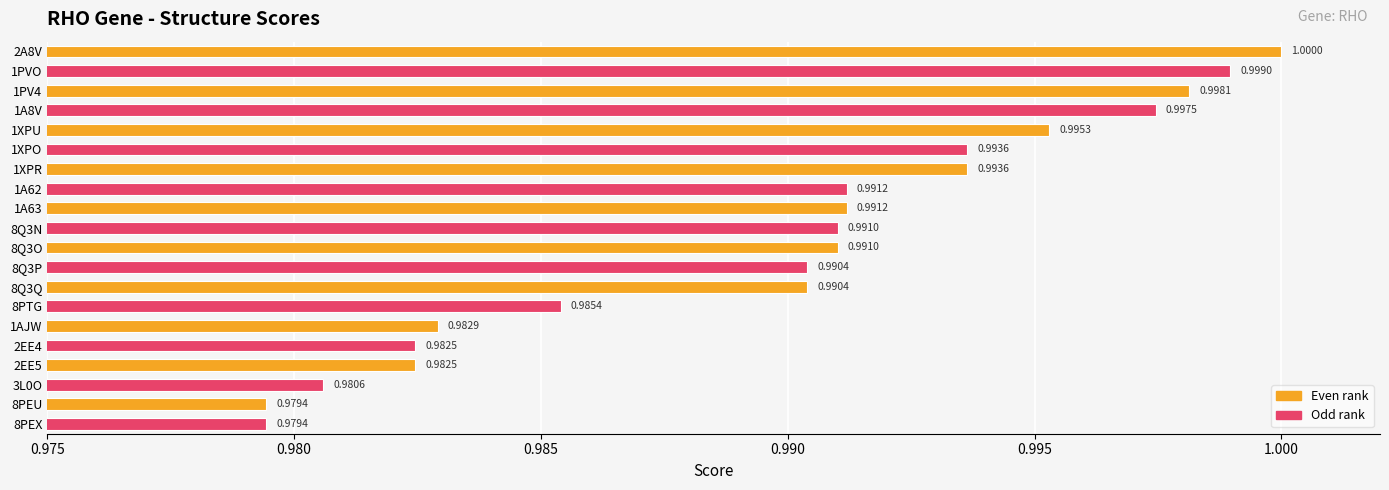

Which has a higher value, 8Q3N or 1XPO?

1XPO